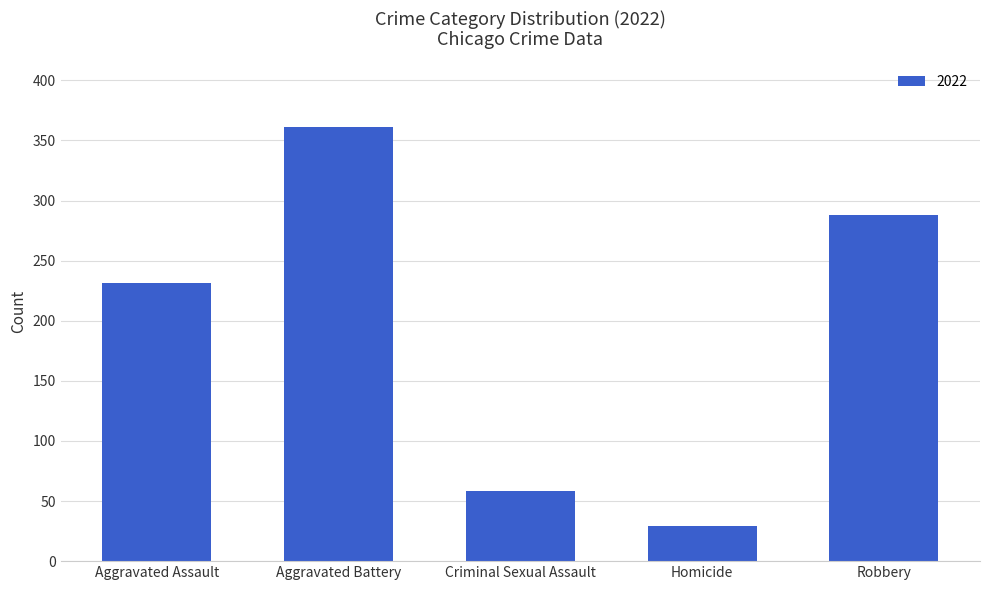

The chart shows a value of 231 at Aggravated Assault. True or false?

True